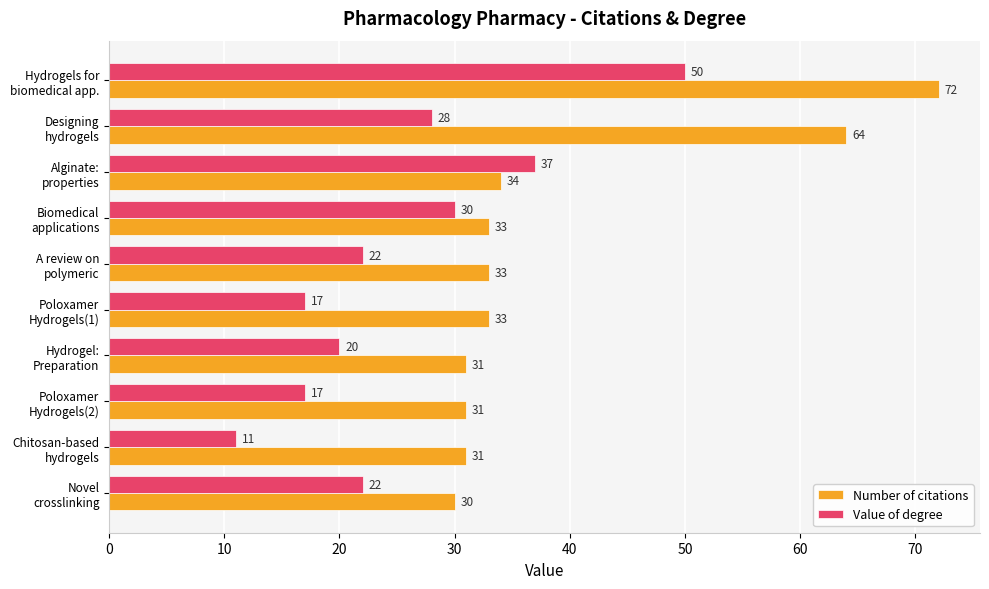

What is the average value of the Value of degree series?

25